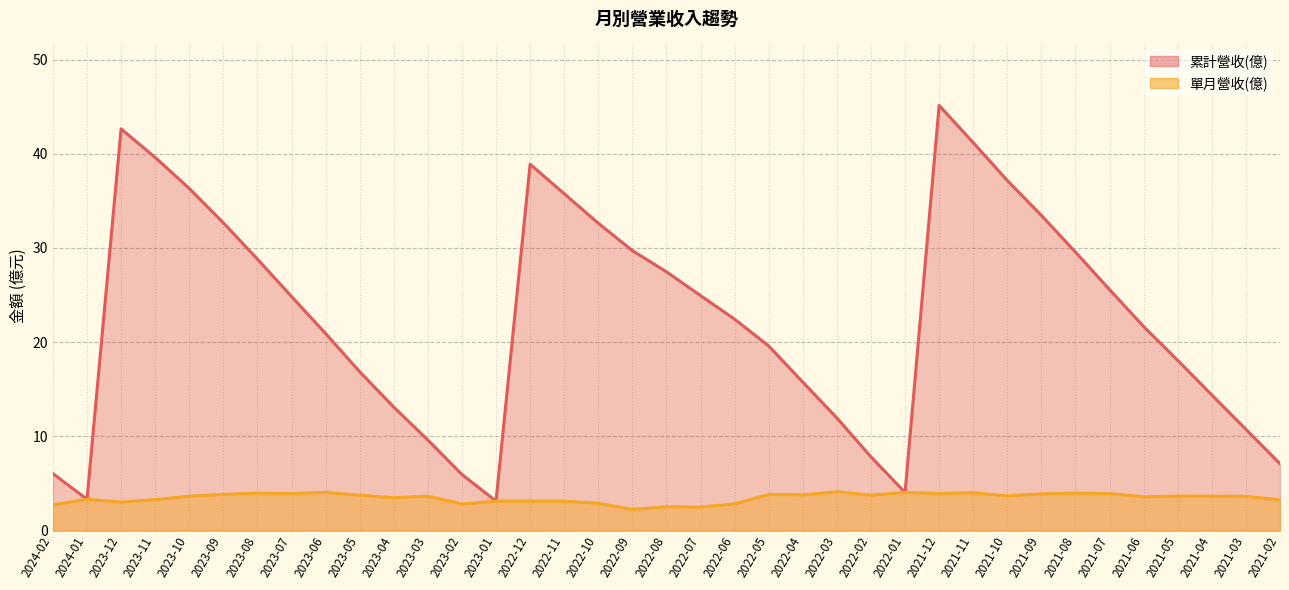

Which category has the highest value across all series?

2021-12